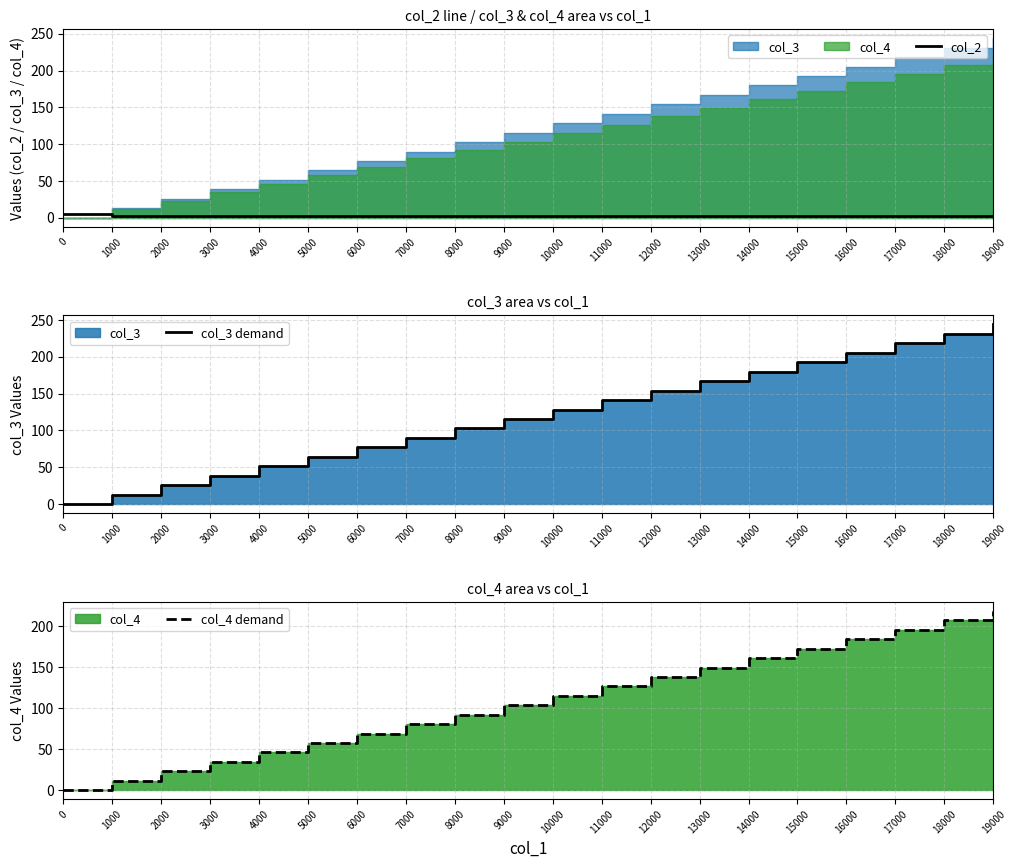

List the series in order of their peak value, lowest first.

col_2, col_4 demand, col_3 demand